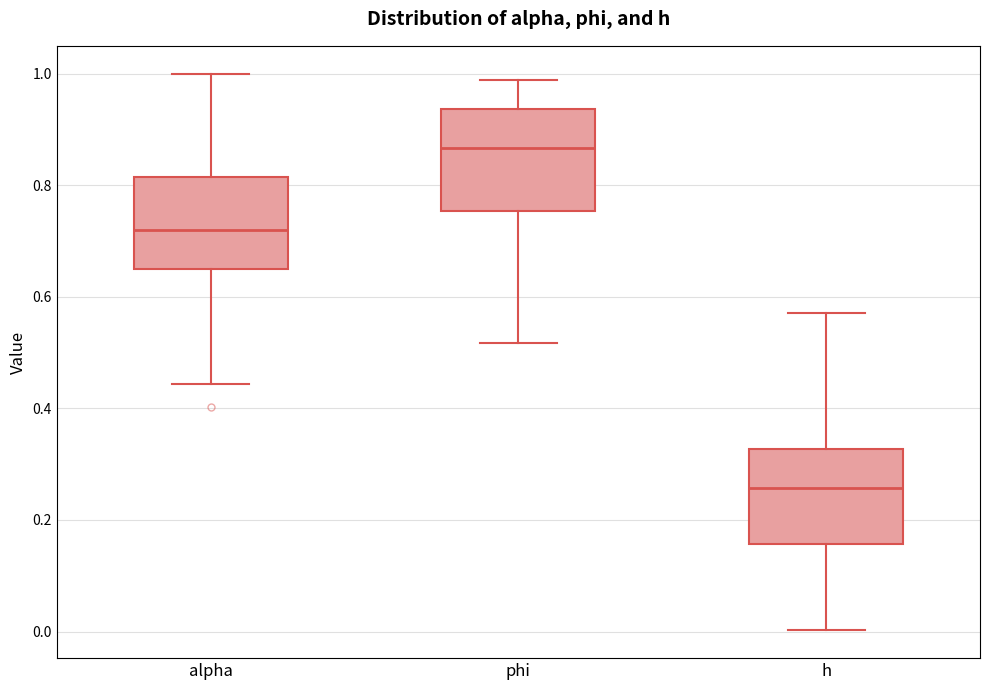

Where does the upper whisker of the box for phi end on the y-axis? The values are not printed on the chart, so give them approximately, as read against the axis.

0.98